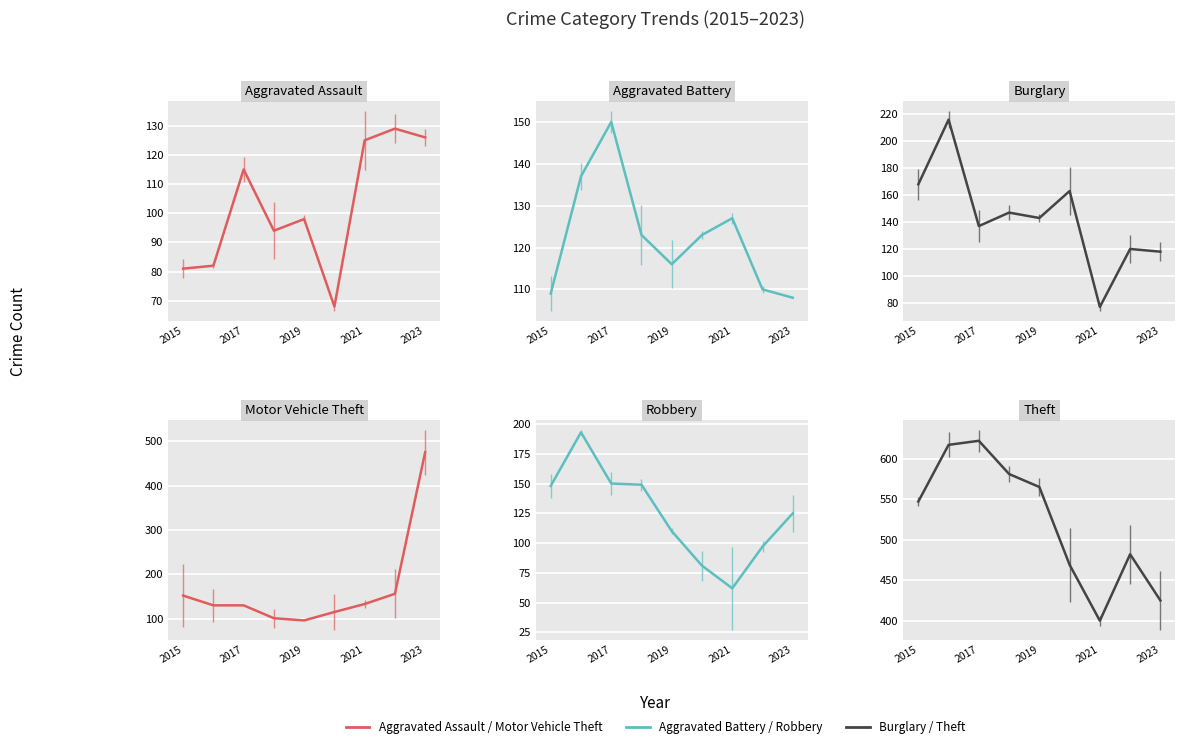

What is the difference between the maximum and second lowest values in the Motor Vehicle Theft series?

374